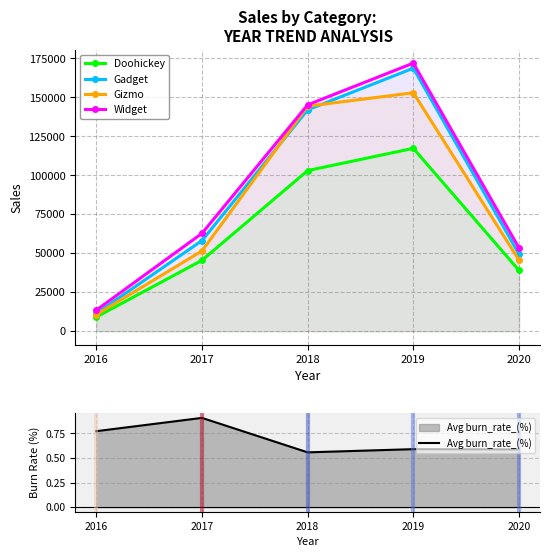

What is the value of the Doohickey point at the 1st from the left?

9104